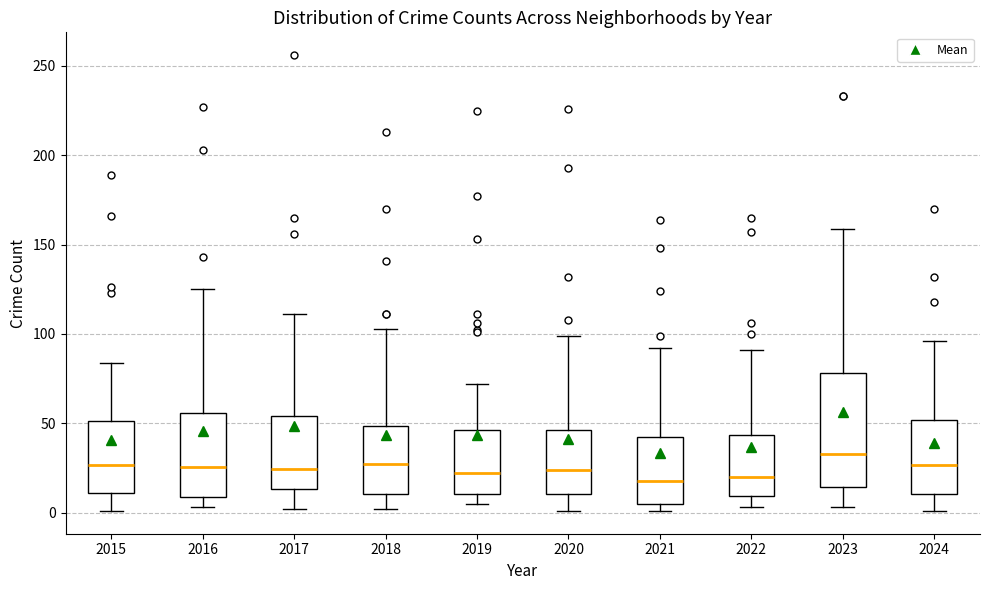

Where does the lower whisker of the box at x = 2020 end on the y-axis? The values are not printed on the chart, so give them approximately, as read against the axis.

0